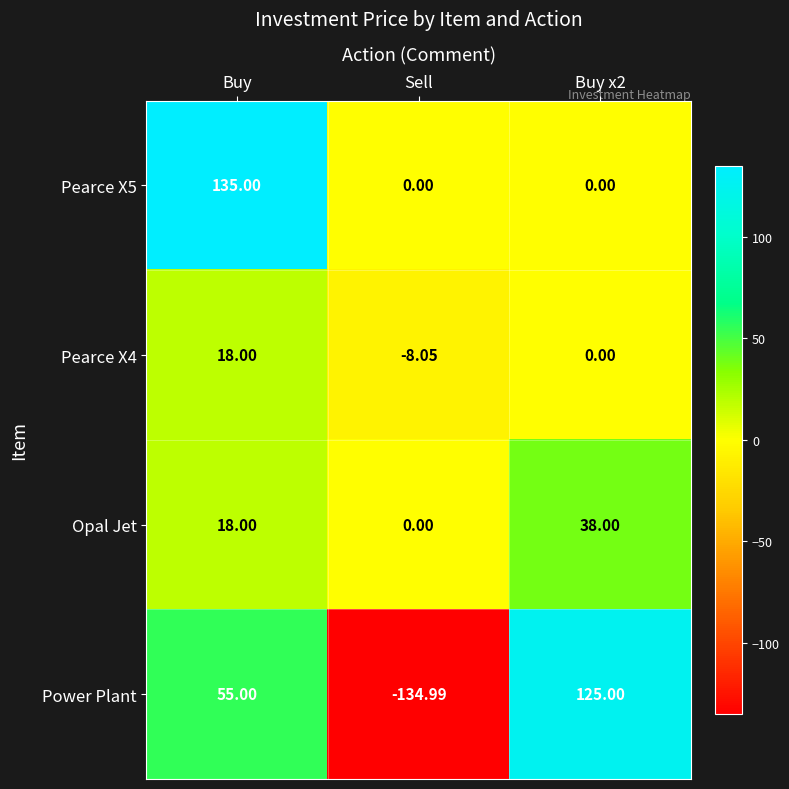

Which series has the widest spread of values?

Power Plant